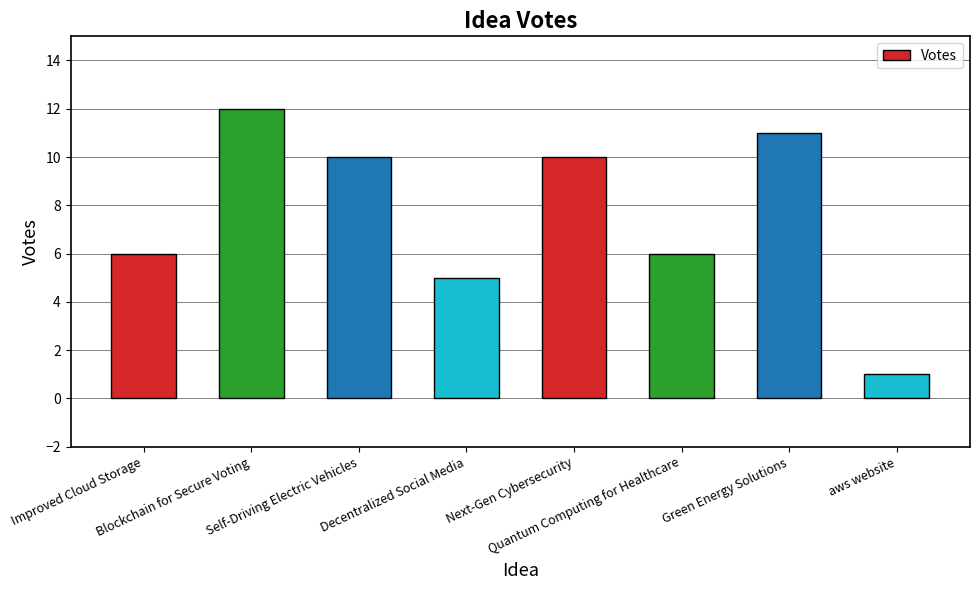

What is the change in value from Improved Cloud Storage to Decentralized Social Media?

-1